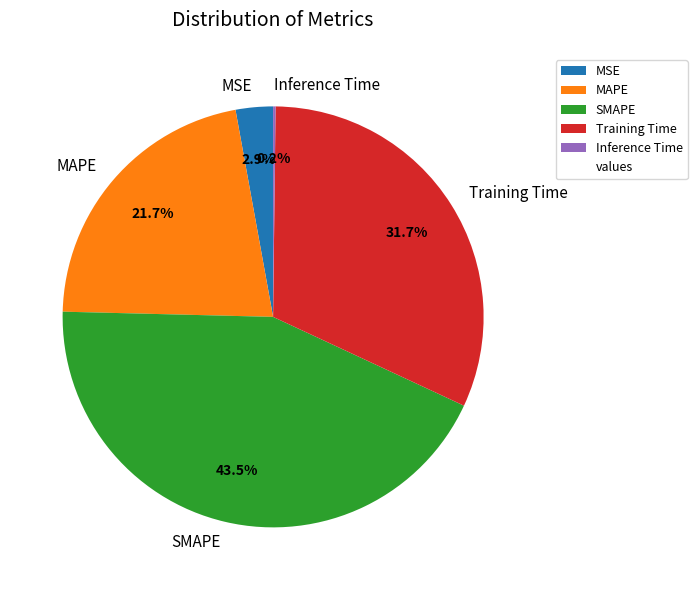

What percentage is NOT represented by SMAPE?

56.5%